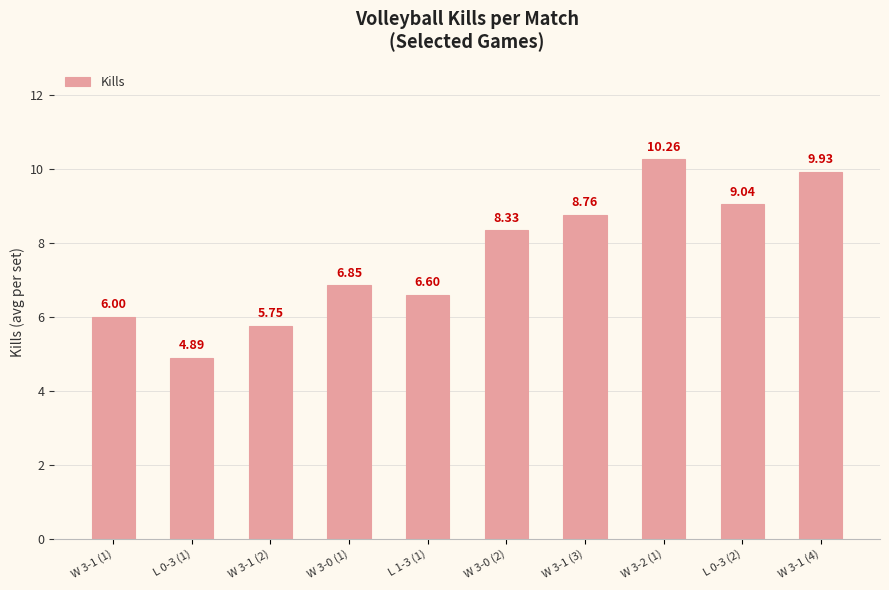

What is the difference between the maximum and minimum values?

5.4